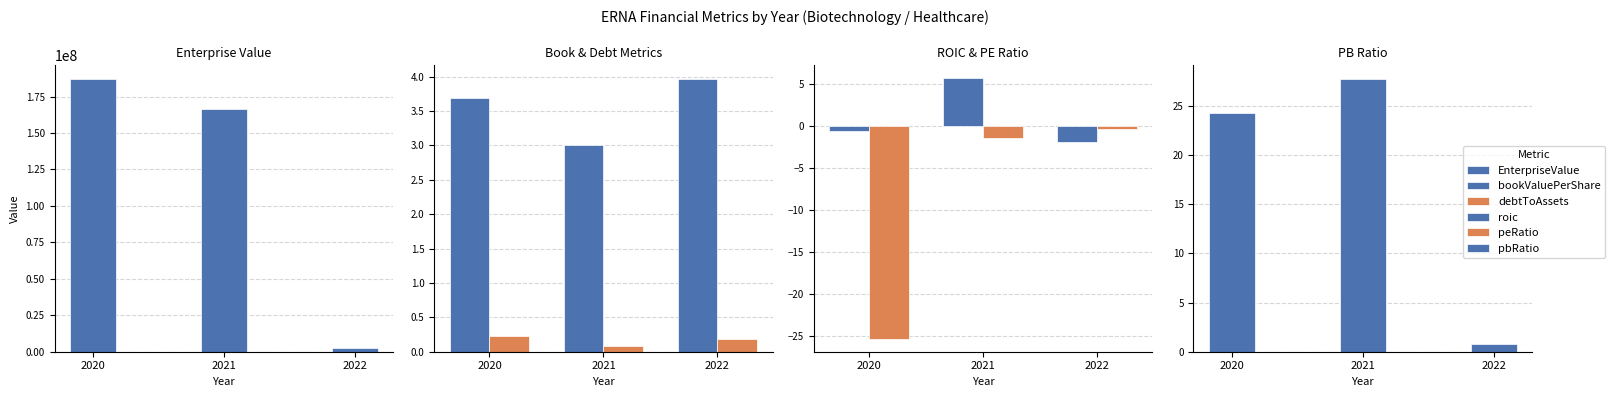

Reading right to left, what are all the values shown in this chart?

EnterpriseValue: 2516220.0	166299004.3	187251432.6
bookValuePerShare: 4.0	3.0	3.7
debtToAssets: 0.2	0.1	0.2
roic: -1.9	5.7	-0.6
peRatio: -0.4	-1.5	-25.4
pbRatio: 0.8	27.8	24.3